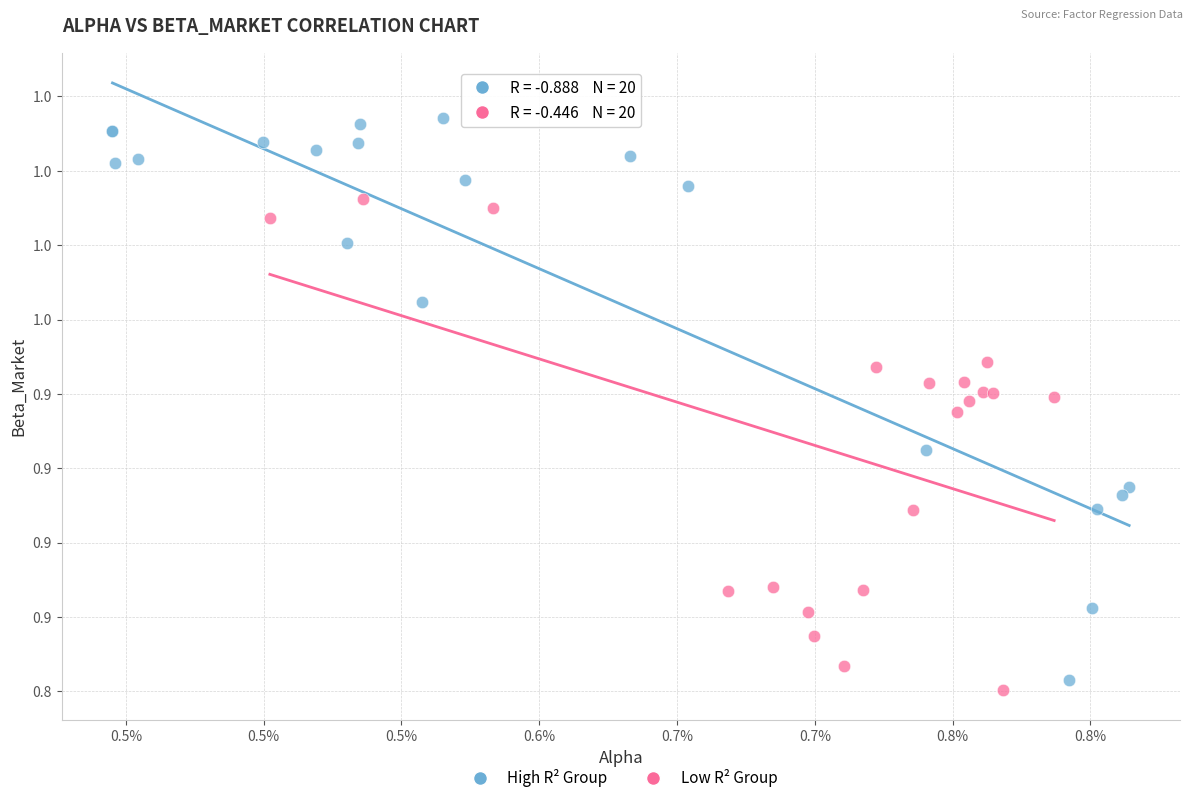

What are all the series names shown in the legend?

High R² Group, Low R² Group